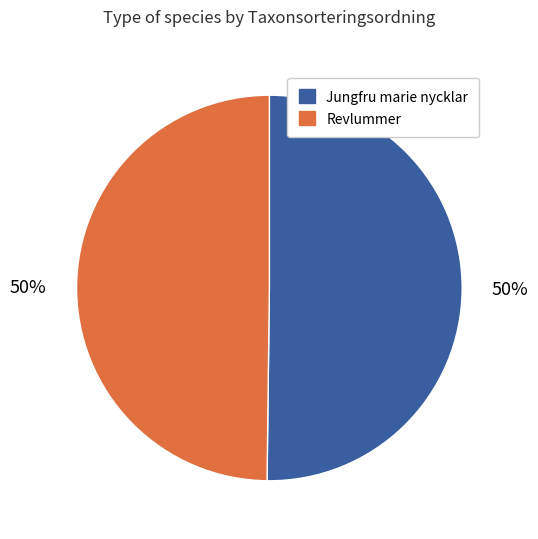

Count the number of slices in the pie.

2